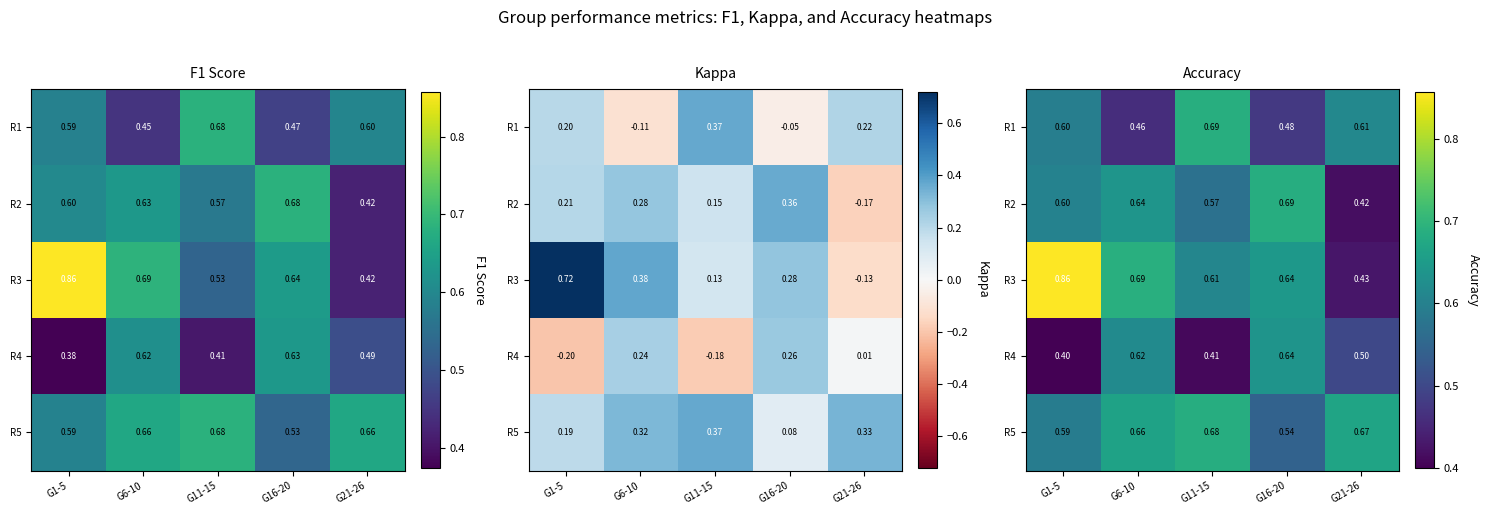

Between G6-10 and G16-20, which series saw the biggest shift?

R5